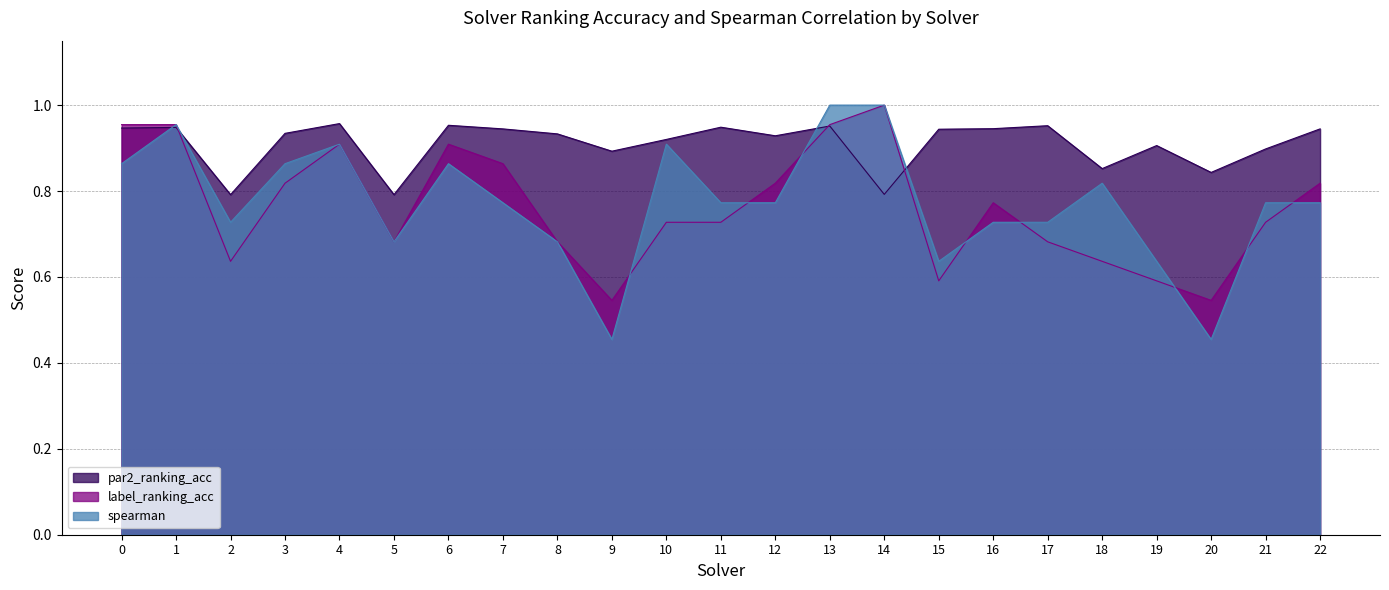

Is it true that label_ranking_acc equals 0.7 at 5?

True